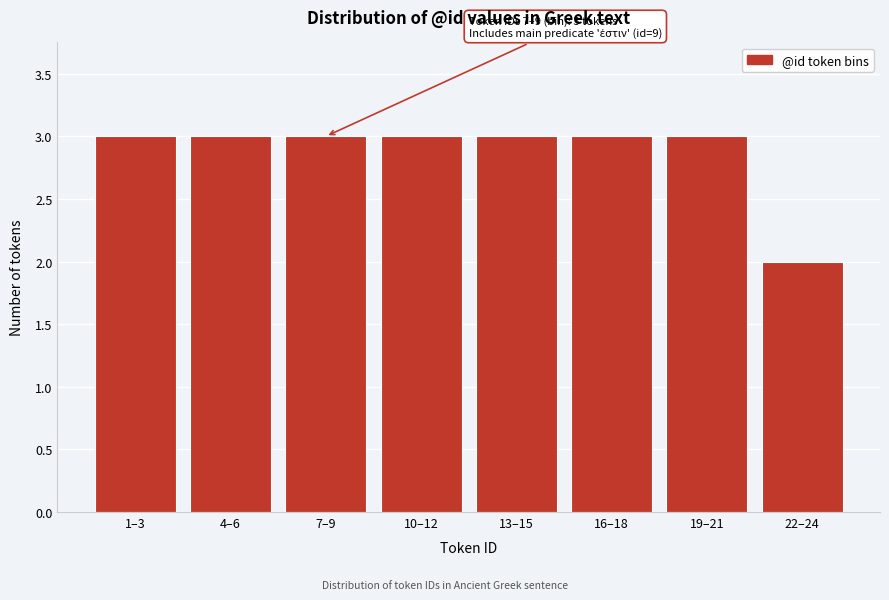

Reading left to right, transcribe all the data shown in this chart.

3	3	3	3	3	3	3	2